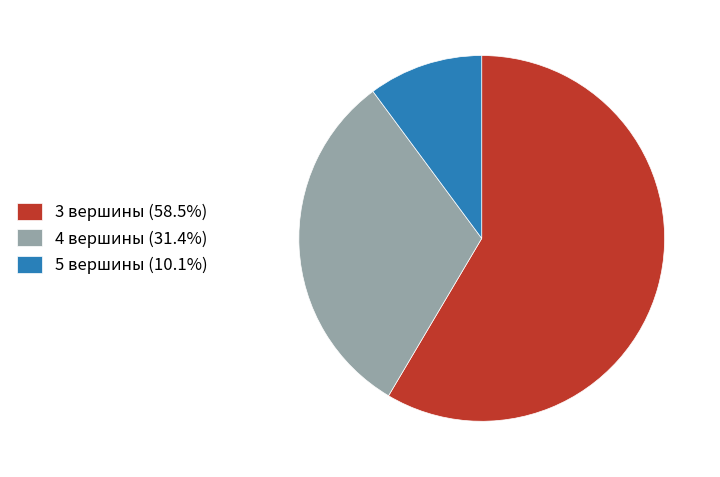

Is the sum of 4 вершины (31.4%) and 3 вершины (58.5%) greater than half?

Yes